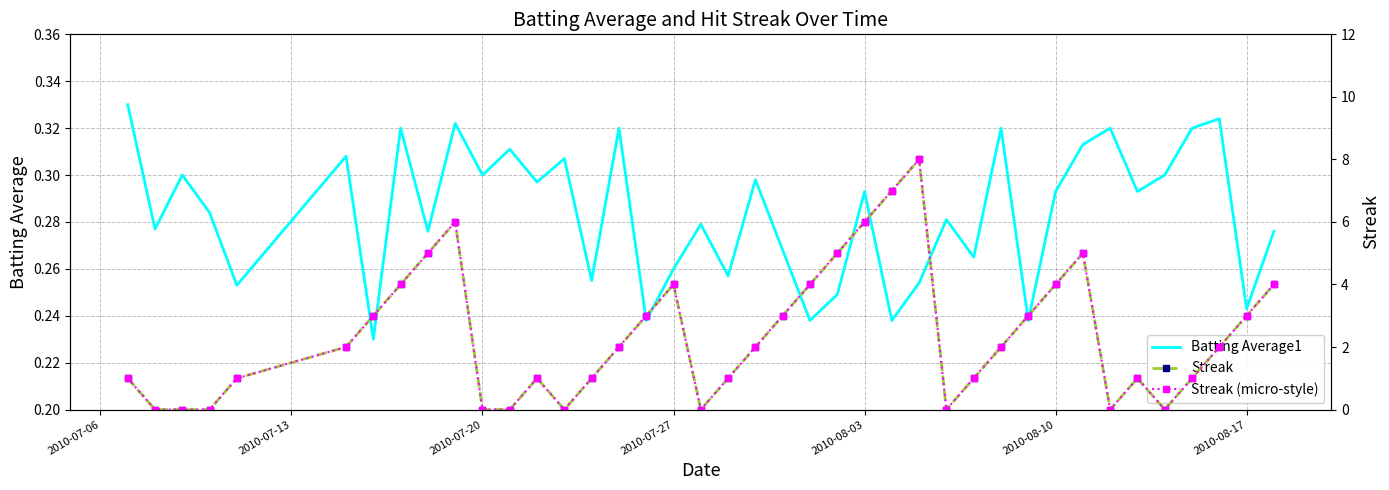

What is the highest value of the Streak series?

8.0